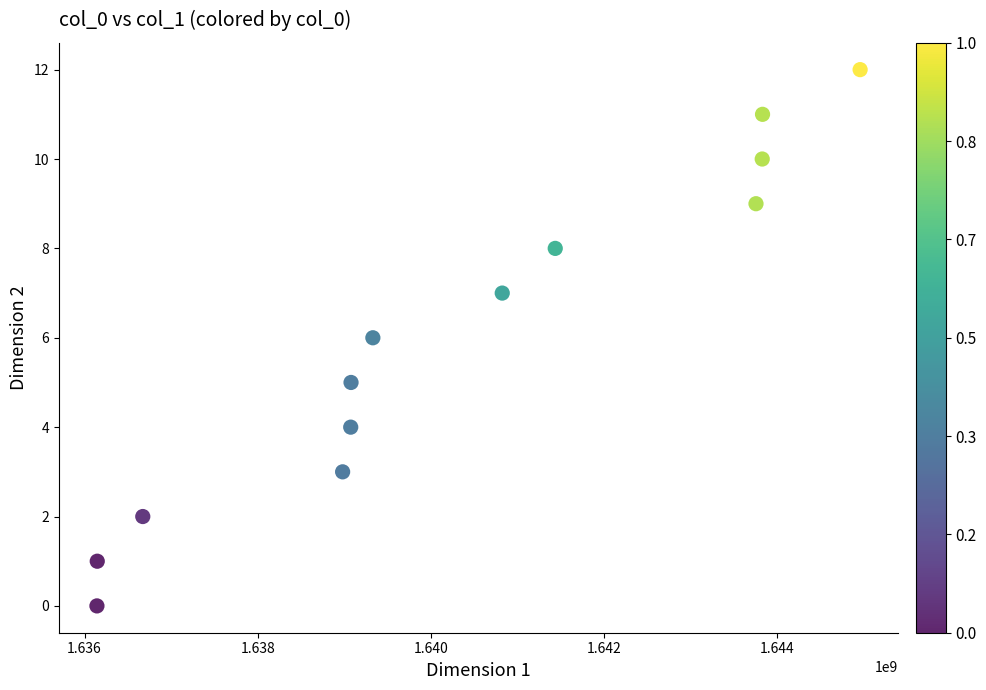

What is the range of X values (max minus min)?

8813331